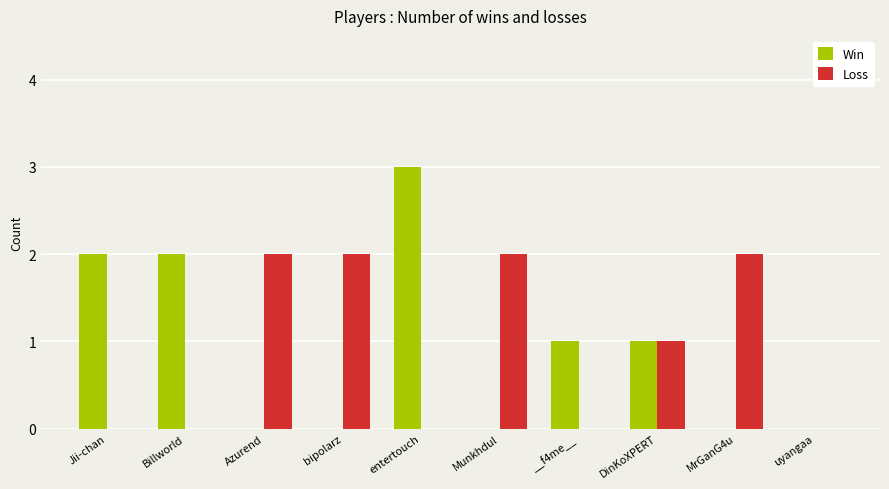

What is the total value across all series at __f4me__?

1